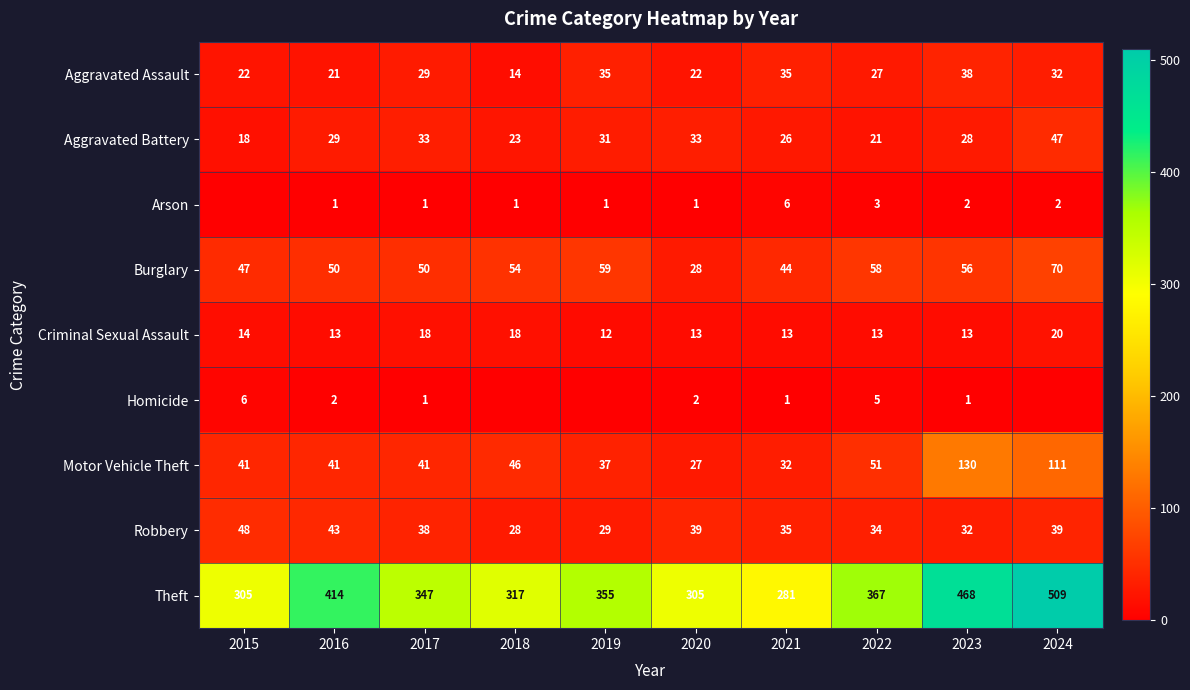

How many data points in Robbery are above 38?

4